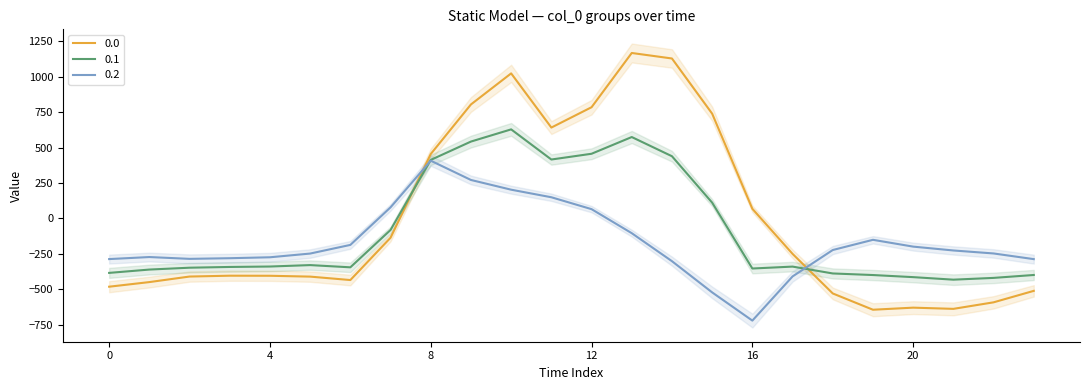

What is the value of the 0.2 point at the 20th from the left?

-151.1